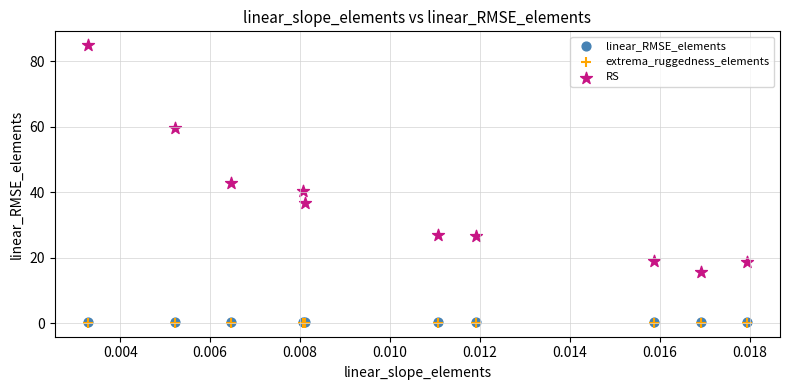

What are all the series names shown in the legend?

linear_RMSE_elements, extrema_ruggedness_elements, RS